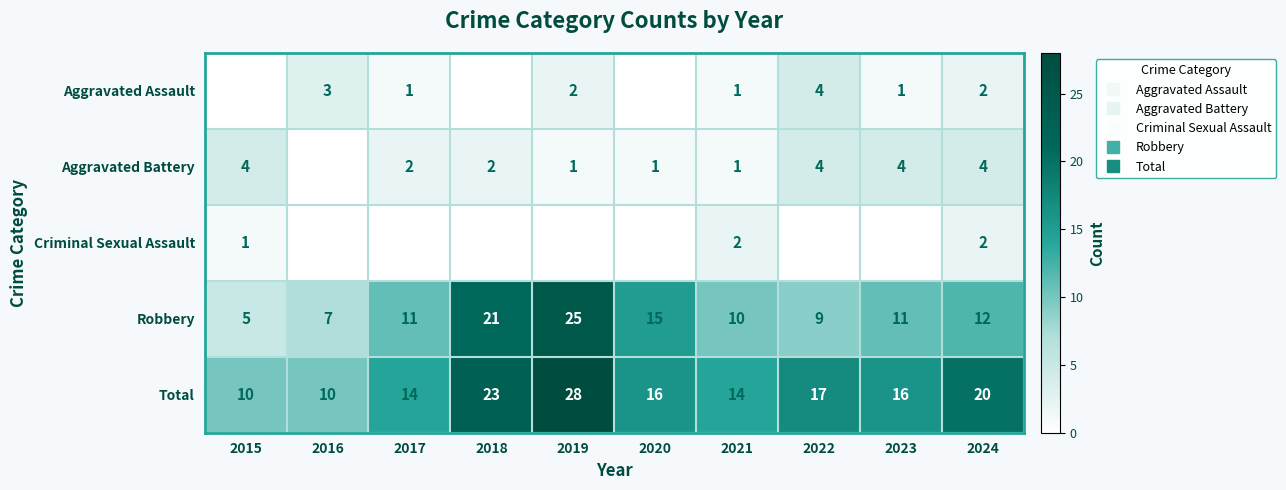

Which series has the widest spread of values?

Robbery